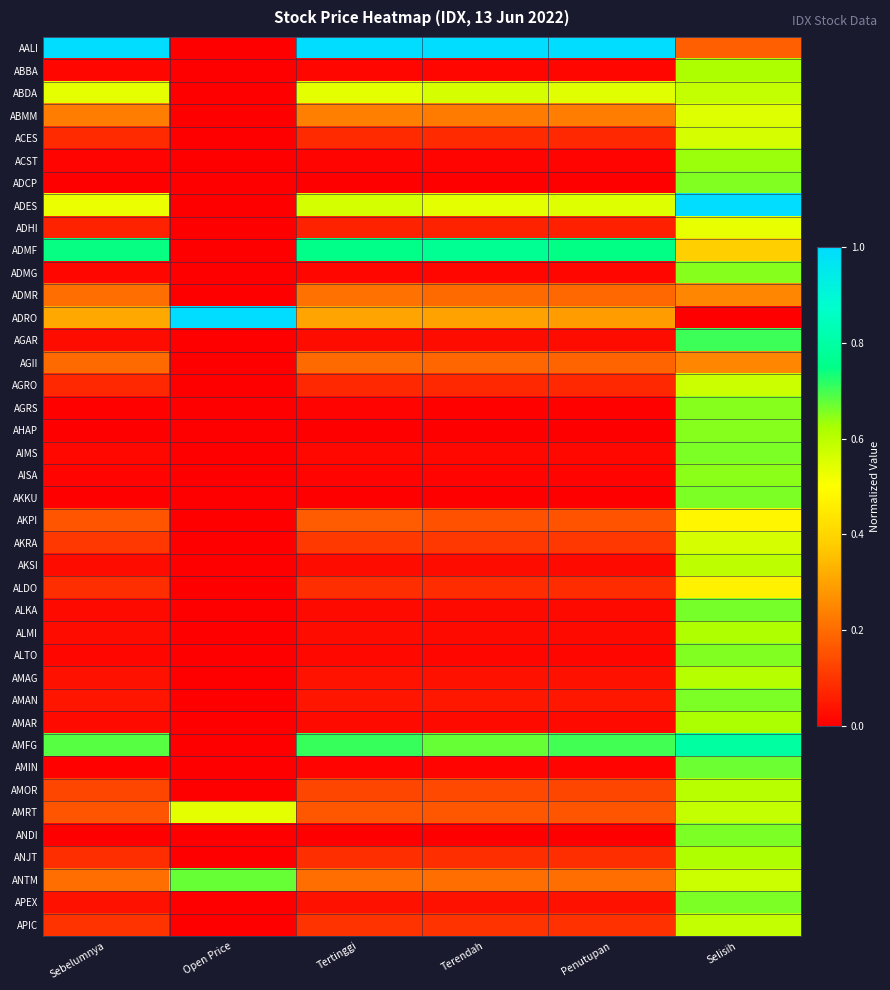

Reading right to left, extract all data points from this chart.

AALI: Selisih=0.2	Penutupan=1.0	Terendah=1.0	Tertinggi=1.0	Open Price=0.0	Sebelumnya=1.0
ABBA: Selisih=0.6	Penutupan=0.0	Terendah=0.0	Tertinggi=0.0	Open Price=0.0	Sebelumnya=0.0
ABDA: Selisih=0.6	Penutupan=0.5	Terendah=0.6	Tertinggi=0.5	Open Price=0.0	Sebelumnya=0.5
ABMM: Selisih=0.5	Penutupan=0.2	Terendah=0.2	Tertinggi=0.2	Open Price=0.0	Sebelumnya=0.2
ACES: Selisih=0.6	Penutupan=0.1	Terendah=0.1	Tertinggi=0.1	Open Price=0.0	Sebelumnya=0.1
ACST: Selisih=0.6	Penutupan=0.0	Terendah=0.0	Tertinggi=0.0	Open Price=0.0	Sebelumnya=0.0
ADCP: Selisih=0.7	Penutupan=0.0	Terendah=0.0	Tertinggi=0.0	Open Price=0.0	Sebelumnya=0.0
ADES: Selisih=1.0	Penutupan=0.5	Terendah=0.5	Tertinggi=0.6	Open Price=0.0	Sebelumnya=0.5
ADHI: Selisih=0.5	Penutupan=0.1	Terendah=0.1	Tertinggi=0.1	Open Price=0.0	Sebelumnya=0.1
ADMF: Selisih=0.4	Penutupan=0.7	Terendah=0.8	Tertinggi=0.8	Open Price=0.0	Sebelumnya=0.7
ADMG: Selisih=0.6	Penutupan=0.0	Terendah=0.0	Tertinggi=0.0	Open Price=0.0	Sebelumnya=0.0
ADMR: Selisih=0.2	Penutupan=0.2	Terendah=0.2	Tertinggi=0.2	Open Price=0.0	Sebelumnya=0.2
ADRO: Selisih=0.0	Penutupan=0.3	Terendah=0.3	Tertinggi=0.3	Open Price=1.0	Sebelumnya=0.3
AGAR: Selisih=0.7	Penutupan=0.0	Terendah=0.0	Tertinggi=0.0	Open Price=0.0	Sebelumnya=0.0
AGII: Selisih=0.2	Penutupan=0.2	Terendah=0.2	Tertinggi=0.2	Open Price=0.0	Sebelumnya=0.2
AGRO: Selisih=0.6	Penutupan=0.1	Terendah=0.1	Tertinggi=0.1	Open Price=0.0	Sebelumnya=0.1
AGRS: Selisih=0.6	Penutupan=0.0	Terendah=0.0	Tertinggi=0.0	Open Price=0.0	Sebelumnya=0.0
AHAP: Selisih=0.7	Penutupan=0.0	Terendah=0.0	Tertinggi=0.0	Open Price=0.0	Sebelumnya=0.0
AIMS: Selisih=0.7	Penutupan=0.0	Terendah=0.0	Tertinggi=0.0	Open Price=0.0	Sebelumnya=0.0
AISA: Selisih=0.6	Penutupan=0.0	Terendah=0.0	Tertinggi=0.0	Open Price=0.0	Sebelumnya=0.0
AKKU: Selisih=0.7	Penutupan=0.0	Terendah=0.0	Tertinggi=0.0	Open Price=0.0	Sebelumnya=0.0
AKPI: Selisih=0.5	Penutupan=0.2	Terendah=0.2	Tertinggi=0.2	Open Price=0.0	Sebelumnya=0.2
AKRA: Selisih=0.6	Penutupan=0.1	Terendah=0.1	Tertinggi=0.1	Open Price=0.0	Sebelumnya=0.1
AKSI: Selisih=0.6	Penutupan=0.0	Terendah=0.0	Tertinggi=0.0	Open Price=0.0	Sebelumnya=0.0
ALDO: Selisih=0.5	Penutupan=0.1	Terendah=0.1	Tertinggi=0.1	Open Price=0.0	Sebelumnya=0.1
ALKA: Selisih=0.7	Penutupan=0.0	Terendah=0.0	Tertinggi=0.0	Open Price=0.0	Sebelumnya=0.0
ALMI: Selisih=0.6	Penutupan=0.0	Terendah=0.0	Tertinggi=0.0	Open Price=0.0	Sebelumnya=0.0
ALTO: Selisih=0.7	Penutupan=0.0	Terendah=0.0	Tertinggi=0.0	Open Price=0.0	Sebelumnya=0.0
AMAG: Selisih=0.6	Penutupan=0.0	Terendah=0.0	Tertinggi=0.0	Open Price=0.0	Sebelumnya=0.0
AMAN: Selisih=0.7	Penutupan=0.0	Terendah=0.0	Tertinggi=0.0	Open Price=0.0	Sebelumnya=0.0
AMAR: Selisih=0.6	Penutupan=0.0	Terendah=0.0	Tertinggi=0.0	Open Price=0.0	Sebelumnya=0.0
AMFG: Selisih=0.8	Penutupan=0.7	Terendah=0.7	Tertinggi=0.7	Open Price=0.0	Sebelumnya=0.7
AMIN: Selisih=0.7	Penutupan=0.0	Terendah=0.0	Tertinggi=0.0	Open Price=0.0	Sebelumnya=0.0
AMOR: Selisih=0.6	Penutupan=0.1	Terendah=0.1	Tertinggi=0.1	Open Price=0.0	Sebelumnya=0.1
AMRT: Selisih=0.6	Penutupan=0.2	Terendah=0.2	Tertinggi=0.2	Open Price=0.5	Sebelumnya=0.2
ANDI: Selisih=0.7	Penutupan=0.0	Terendah=0.0	Tertinggi=0.0	Open Price=0.0	Sebelumnya=0.0
ANJT: Selisih=0.6	Penutupan=0.1	Terendah=0.1	Tertinggi=0.1	Open Price=0.0	Sebelumnya=0.1
ANTM: Selisih=0.6	Penutupan=0.2	Terendah=0.2	Tertinggi=0.2	Open Price=0.7	Sebelumnya=0.2
APEX: Selisih=0.7	Penutupan=0.0	Terendah=0.0	Tertinggi=0.0	Open Price=0.0	Sebelumnya=0.0
APIC: Selisih=0.6	Penutupan=0.1	Terendah=0.1	Tertinggi=0.1	Open Price=0.0	Sebelumnya=0.1